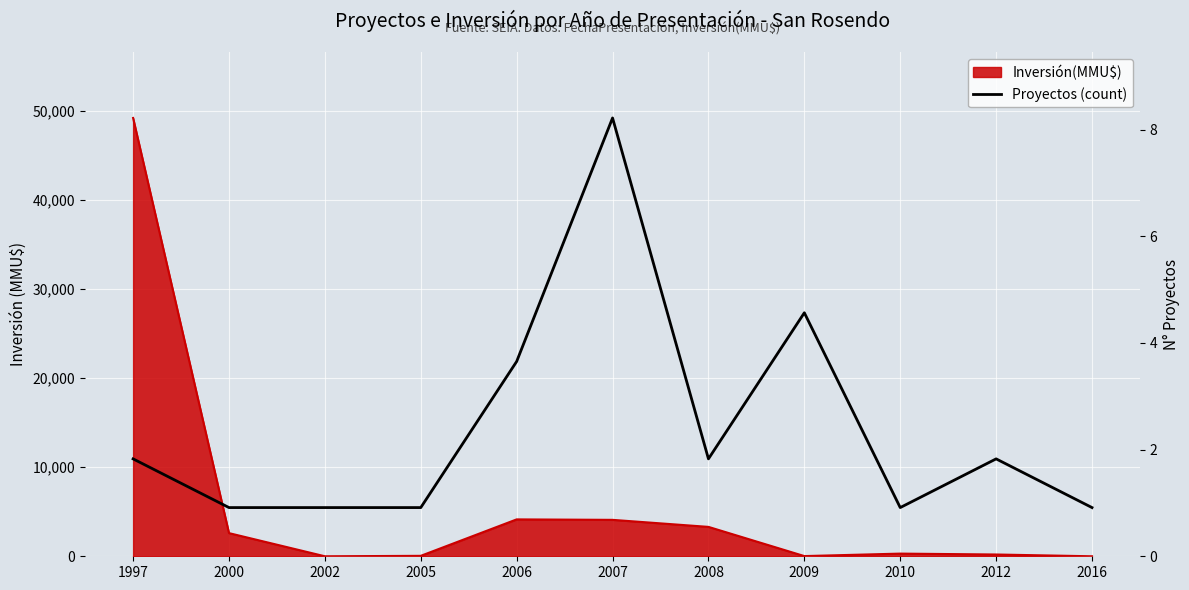

Is it true that the value at 2006 is 21871.1?

True